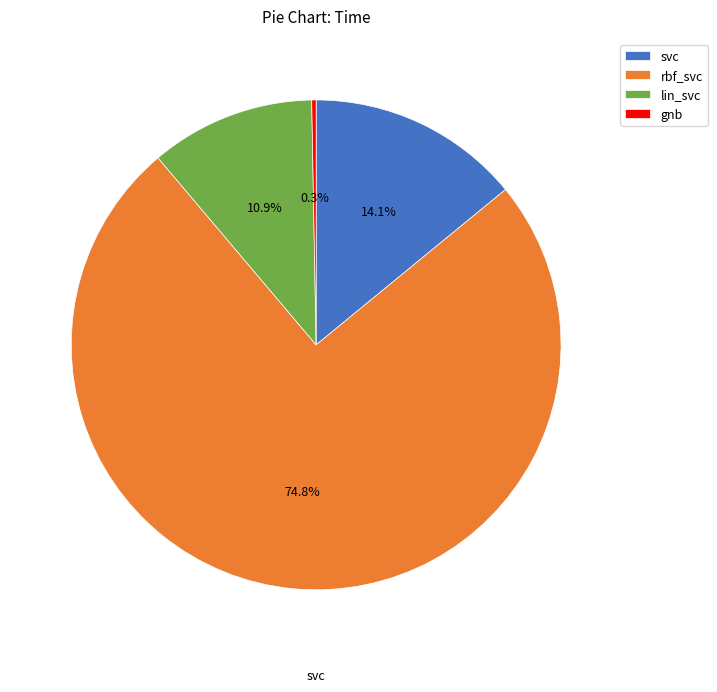

What percentage do gnb and svc together represent?

14.4%